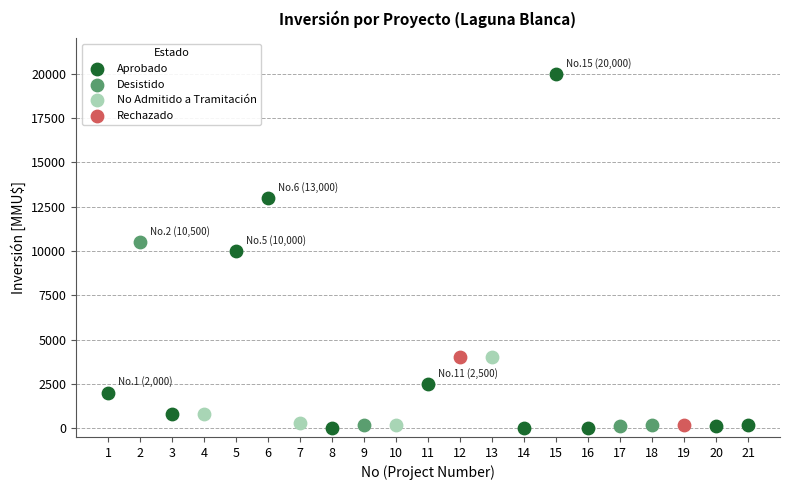

Which series has the largest Y range (max minus min)?

Aprobado